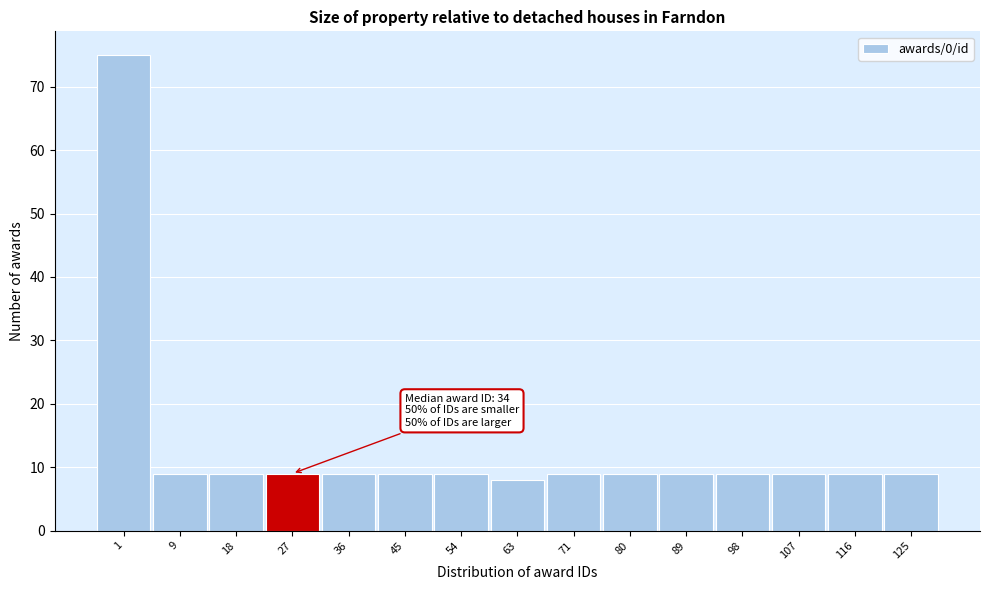

Reading right to left, extract all data points from this chart.

9	9	9	9	9	9	9	8	9	9	9	9	9	9	75